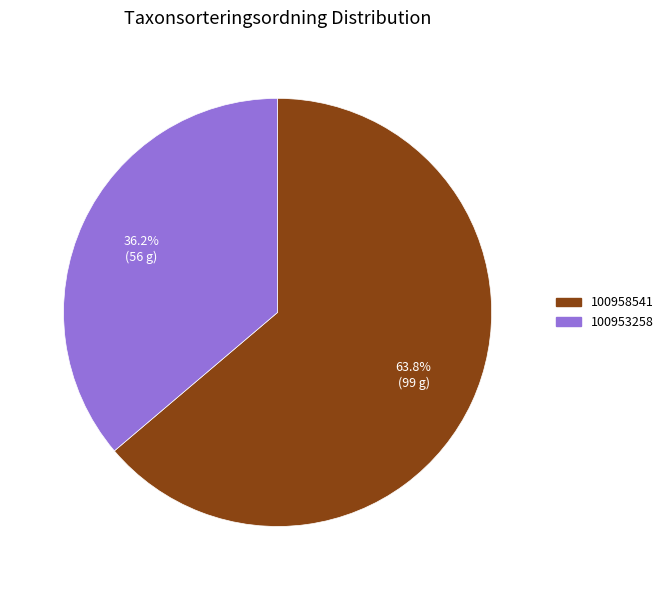

What is the largest slice in the pie chart?

100958541